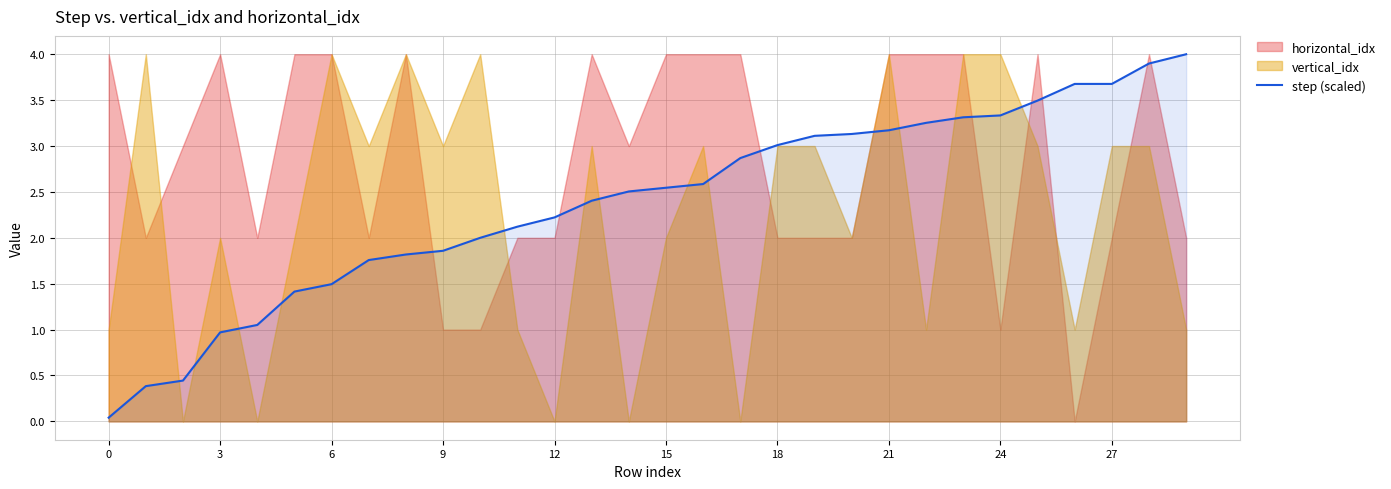

What is the difference between the second highest and minimum values?

3.9